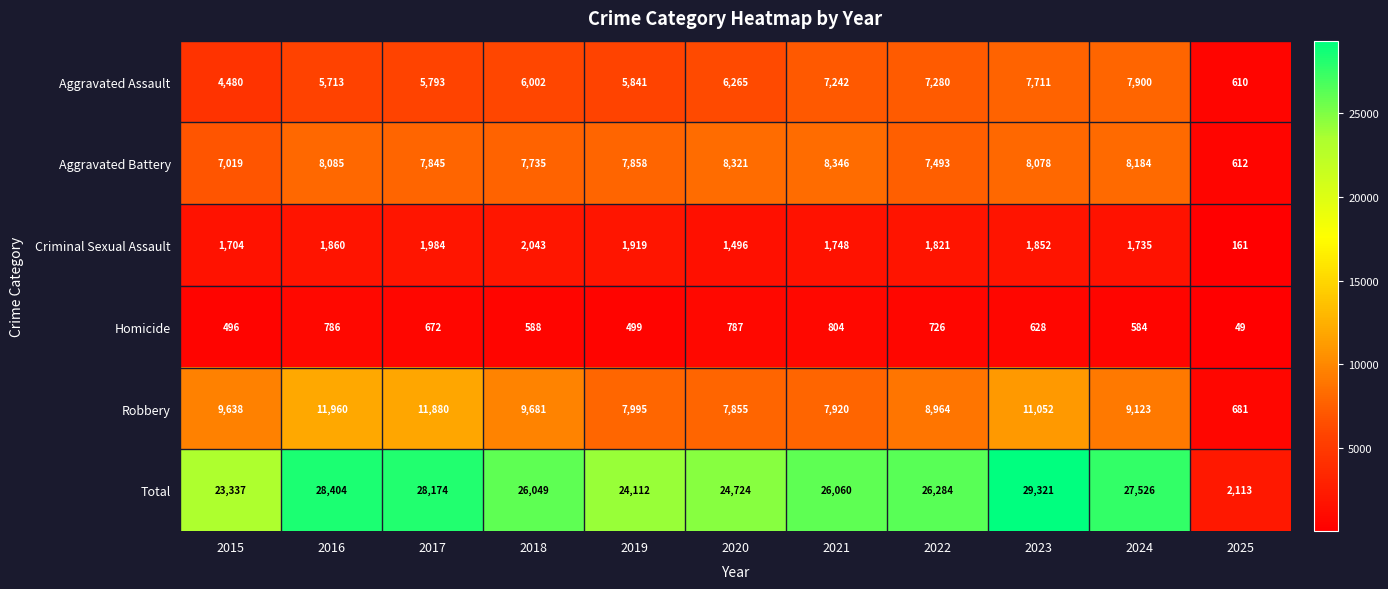

What is the difference between the maximum and second lowest values in the Total series?

5984